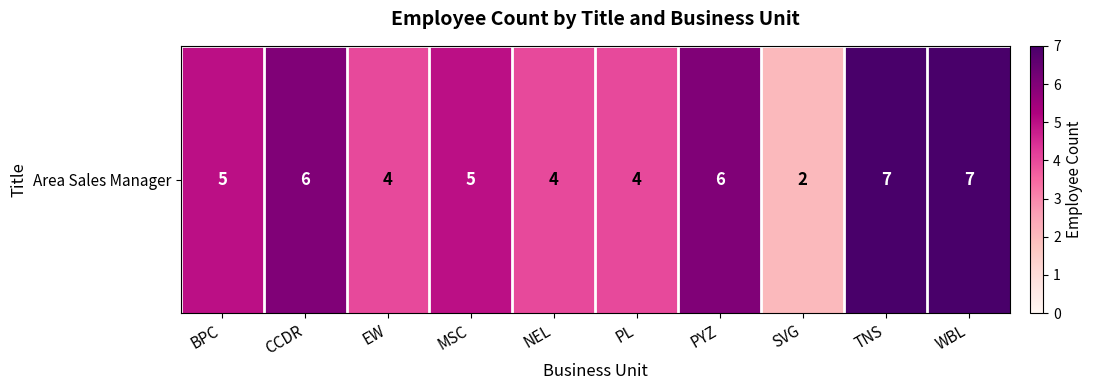

Is it true that the value at CCDR is 2?

False